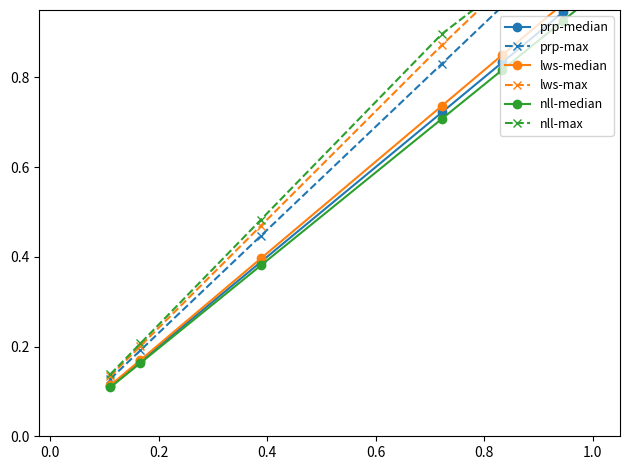

Between 0.4 and 1.0, which series saw the biggest shift?

prp-median